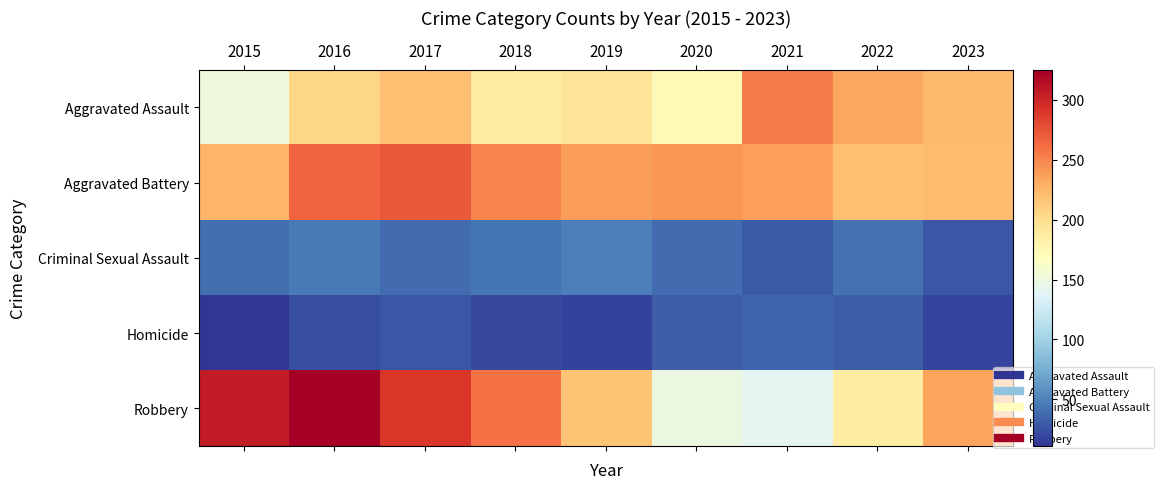

Which series has the largest total across all categories?

Aggravated Battery